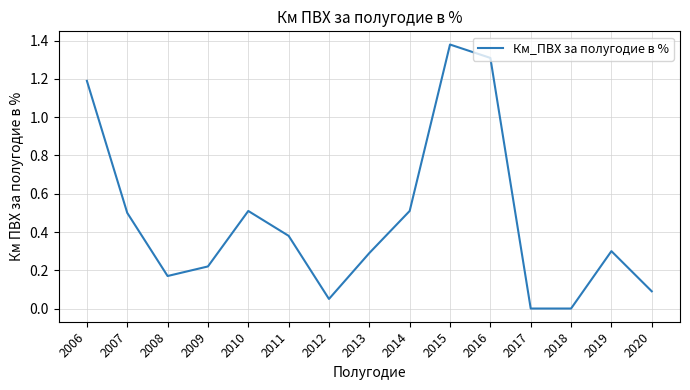

Which label corresponds to the largest value in the chart?

2015